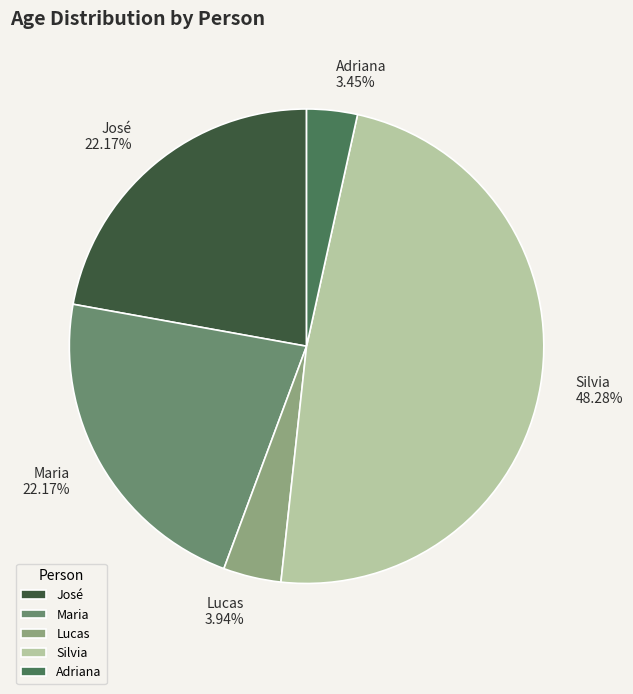

To the nearest percent, what portion does José represent?

22%